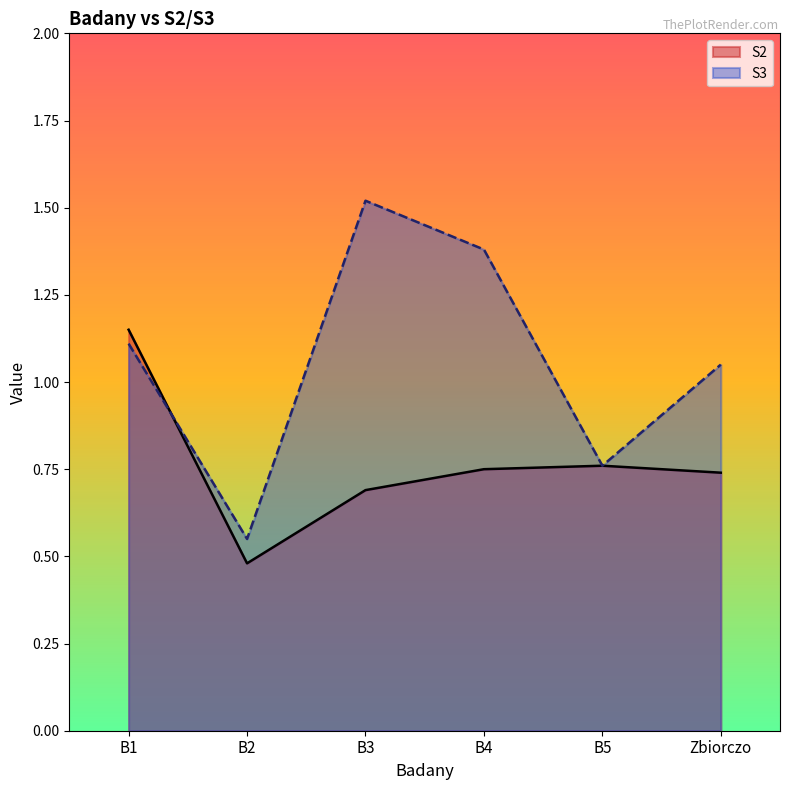

List the labels in order of S3 value, largest first.

B3, B4, B1, Zbiorczo, B5, B2